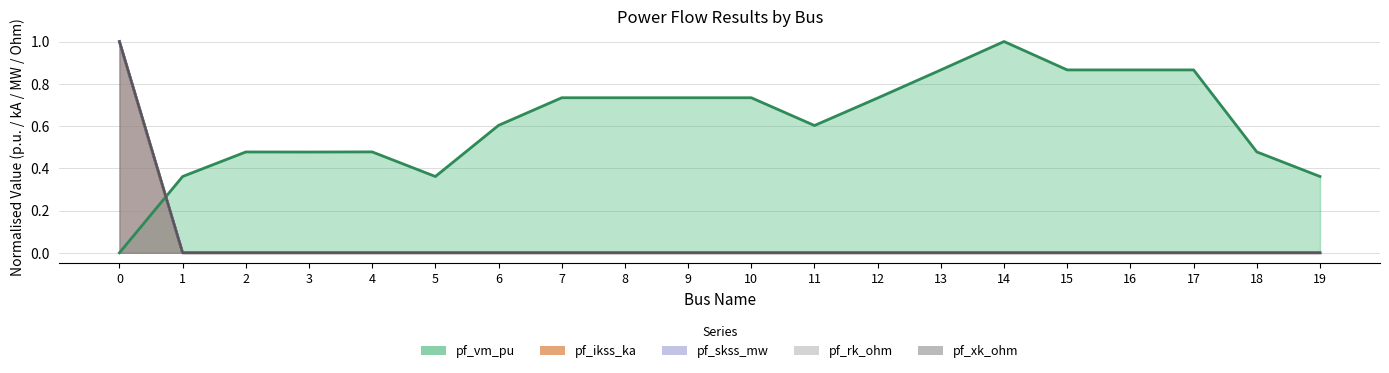

Reading left to right, list all the values displayed in this chart.

pf_vm_pu: 0=0.0	1=0.4	2=0.5	3=0.5	4=0.5	5=0.4	6=0.6	7=0.7	8=0.7	9=0.7	10=0.7	11=0.6	12=0.7	13=0.9	14=1.0	15=0.9	16=0.9	17=0.9	18=0.5	19=0.4
pf_ikss_ka: 0=1.0	1=0.0	2=0.0	3=0.0	4=0.0	5=0.0	6=0.0	7=0.0	8=0.0	9=0.0	10=0.0	11=0.0	12=0.0	13=0.0	14=0.0	15=0.0	16=0.0	17=0.0	18=0.0	19=0.0
pf_skss_mw: 0=1.0	1=0.0	2=0.0	3=0.0	4=0.0	5=0.0	6=0.0	7=0.0	8=0.0	9=0.0	10=0.0	11=0.0	12=0.0	13=0.0	14=0.0	15=0.0	16=0.0	17=0.0	18=0.0	19=0.0
pf_rk_ohm: 0=1.0	1=0.0	2=0.0	3=0.0	4=0.0	5=0.0	6=0.0	7=0.0	8=0.0	9=0.0	10=0.0	11=0.0	12=0.0	13=0.0	14=0.0	15=0.0	16=0.0	17=0.0	18=0.0	19=0.0
pf_xk_ohm: 0=1.0	1=0.0	2=0.0	3=0.0	4=0.0	5=0.0	6=0.0	7=0.0	8=0.0	9=0.0	10=0.0	11=0.0	12=0.0	13=0.0	14=0.0	15=0.0	16=0.0	17=0.0	18=0.0	19=0.0